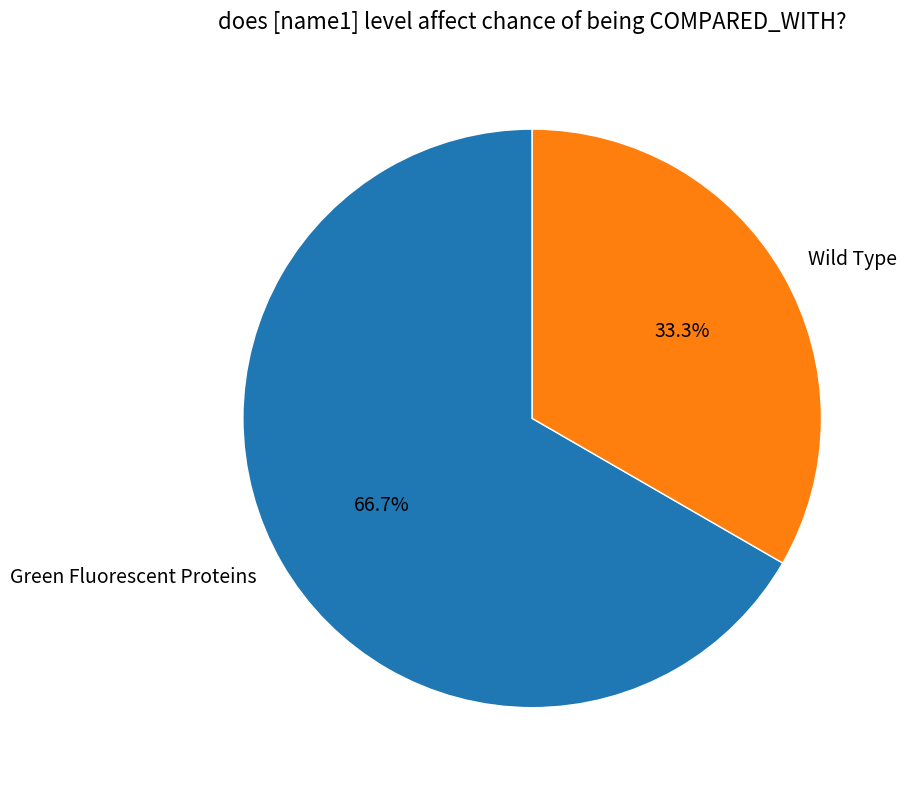

What is the smallest slice in the pie chart?

Wild Type